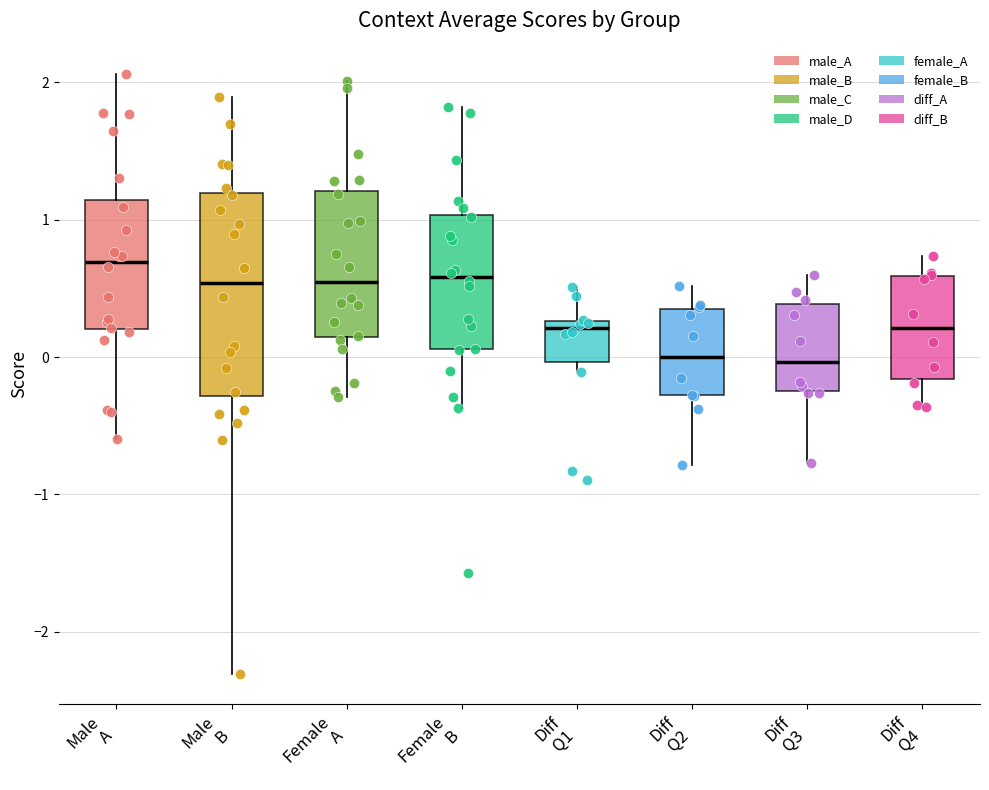

Reading left to right, read every box against the y-axis: the position of its median line, the range the box covers, and the ends of its whiskers. The values are not printed on the chart, so give them approximately, as read against the axis.

Male A: median 0.7, box 0.2 to 1.1, whiskers -0.6 to 2.1
Male B: median 0.5, box -0.3 to 1.2, whiskers -2.3 to 1.9
Female A: median 0.5, box 0.1 to 1.2, whiskers -0.3 to 2.0
Female B: median 0.6, box 0.1 to 1.0, whiskers -0.4 to 1.8
Diff Q1: median 0.2, box 0.0 to 0.3, whiskers -0.1 to 0.5
Diff Q2: median 0.0, box -0.3 to 0.3, whiskers -0.8 to 0.5
Diff Q3: median 0.0, box -0.2 to 0.4, whiskers -0.8 to 0.6
Diff Q4: median 0.2, box -0.2 to 0.6, whiskers -0.4 to 0.7